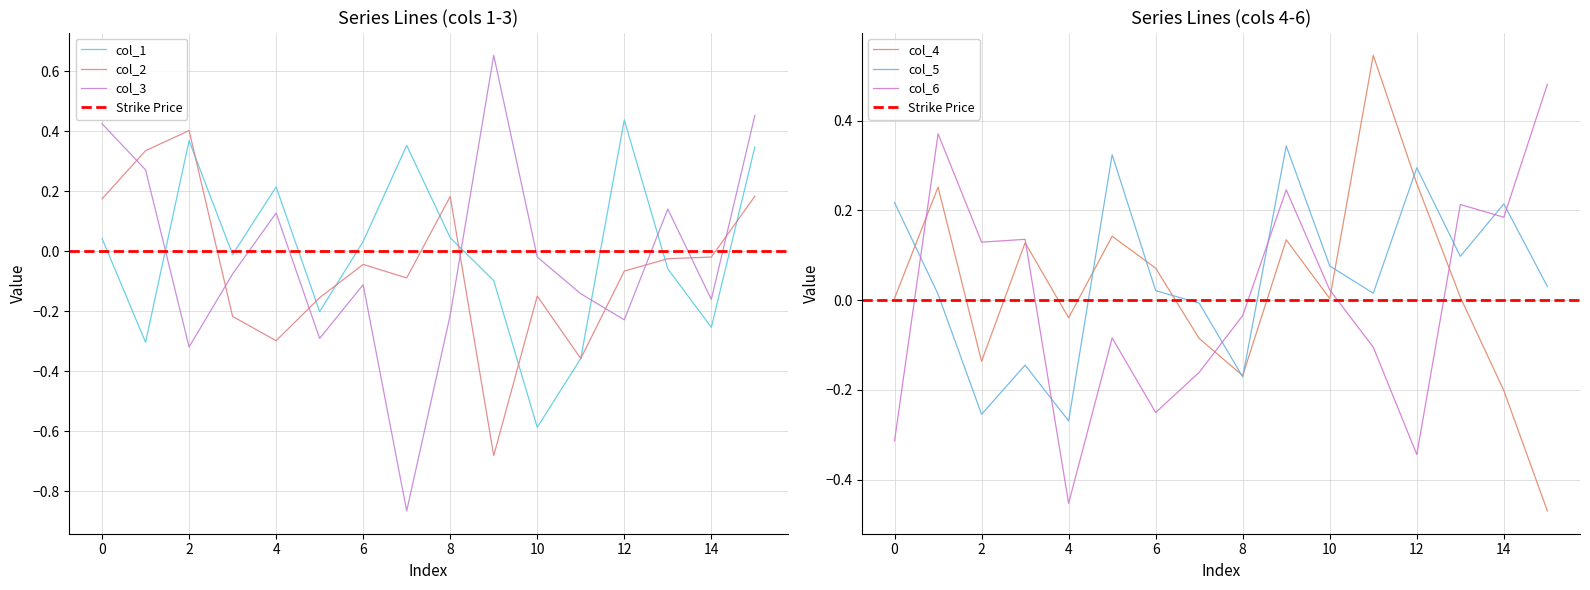

Does the chart have visible grid lines?

Yes